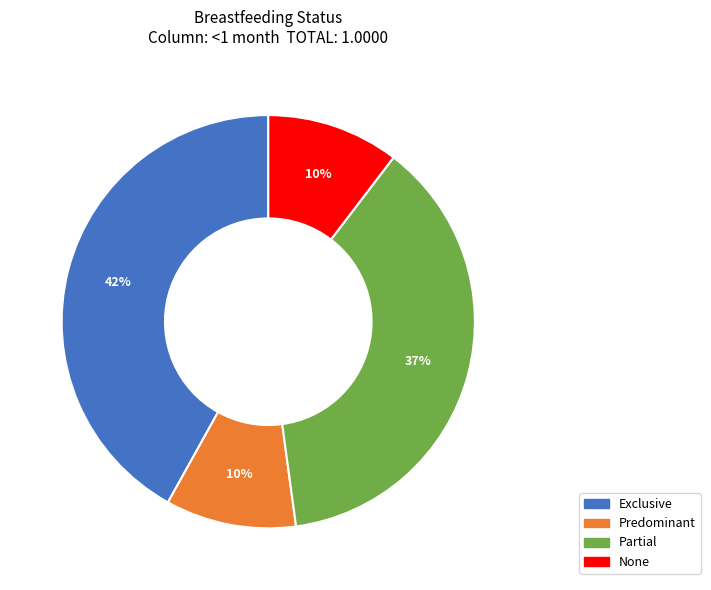

Between Exclusive and None, which is larger?

Exclusive